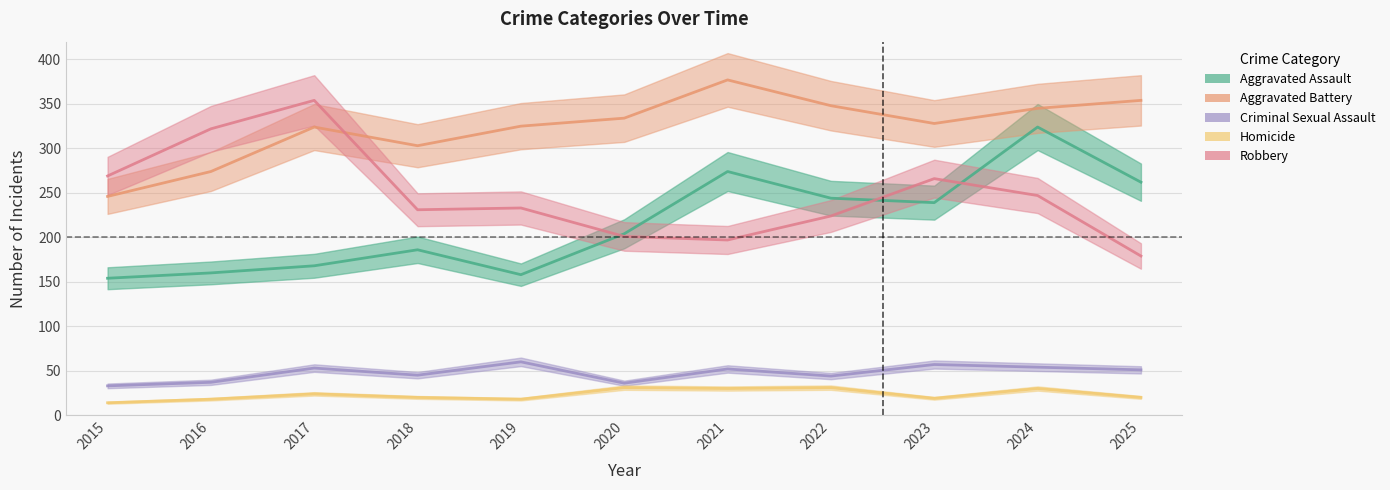

At how many categories does at least one series exceed 132?

11